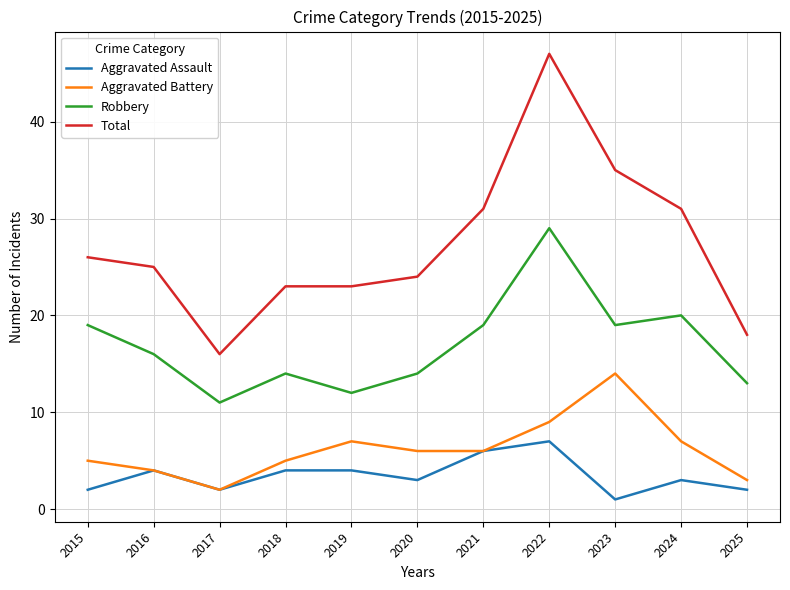

Rank the series by their maximum value, from highest to lowest.

Total, Robbery, Aggravated Battery, Aggravated Assault